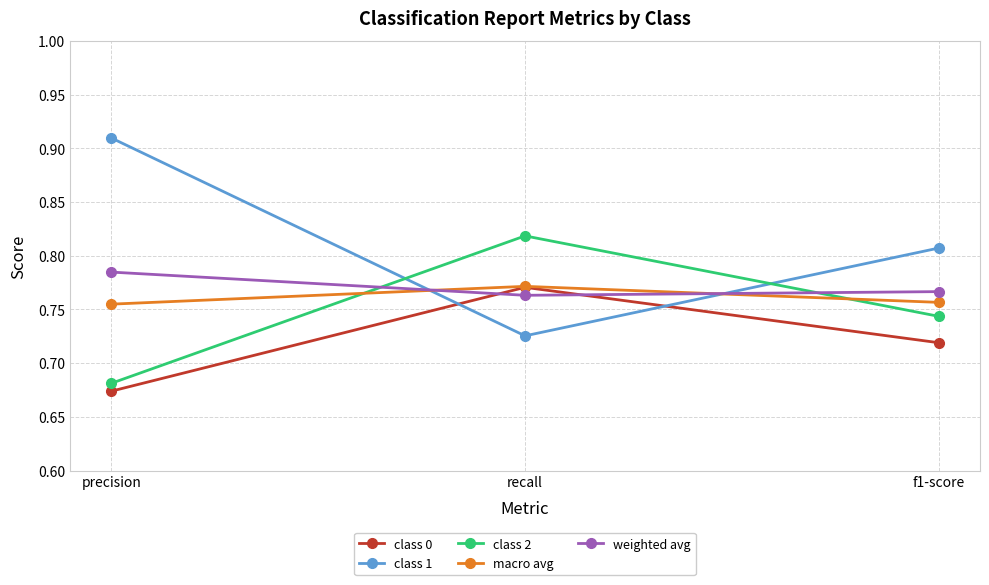

List the labels in order of class 2 value, largest first.

recall, f1-score, precision